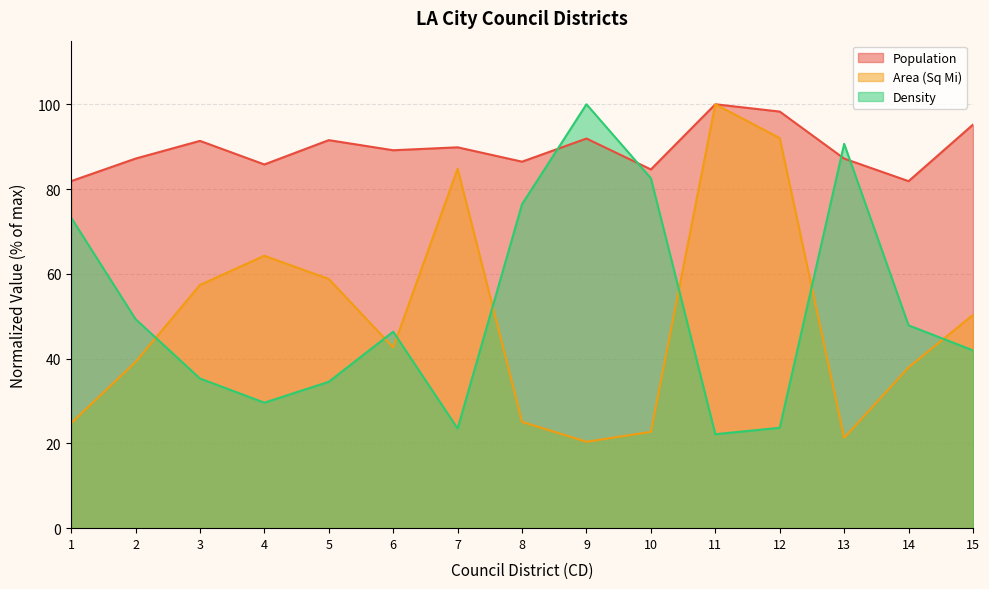

How many values in the Population series are below 89?

7